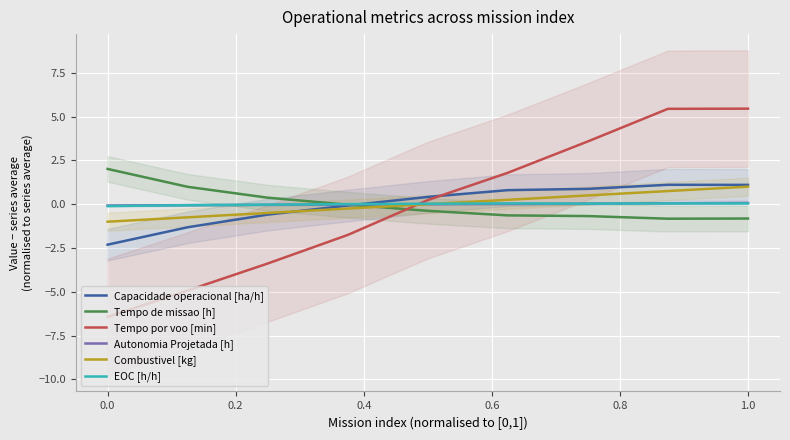

How many intersections are there between EOC [h/h] and Tempo por voo [min]?

1